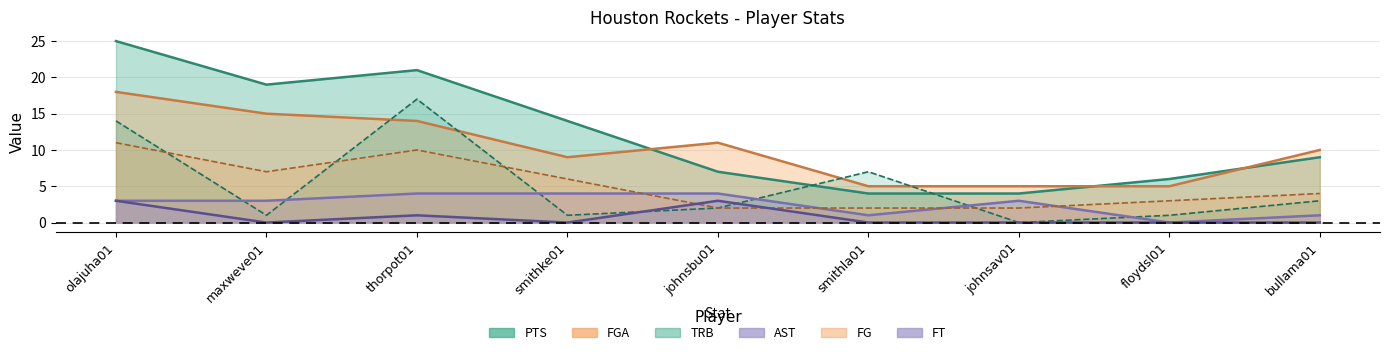

What are all the series names shown in the legend?

PTS, FGA, AST, TRB, FG, FT